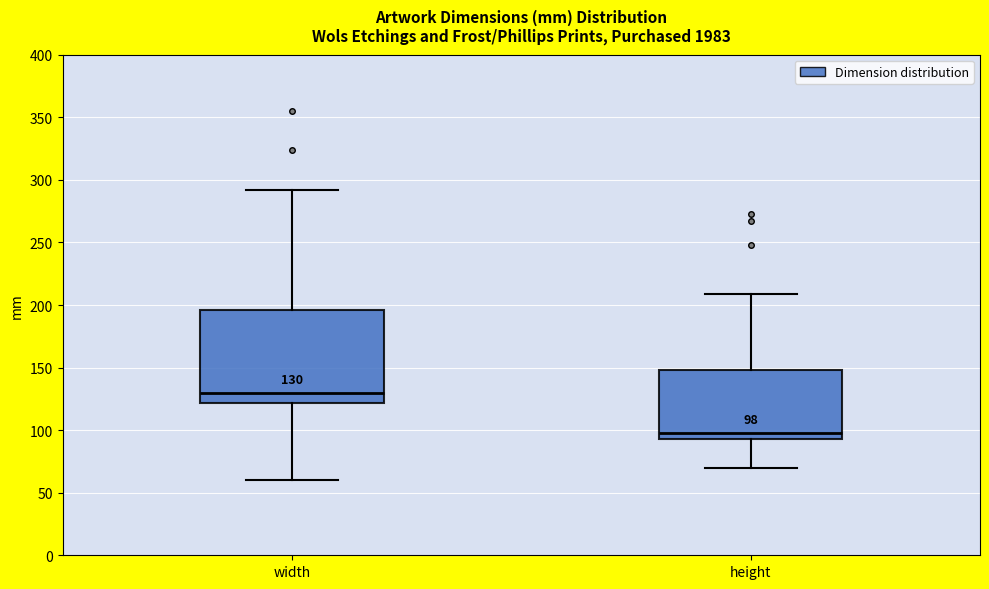

Which box is the tallest, from its lower edge to its upper edge?

width